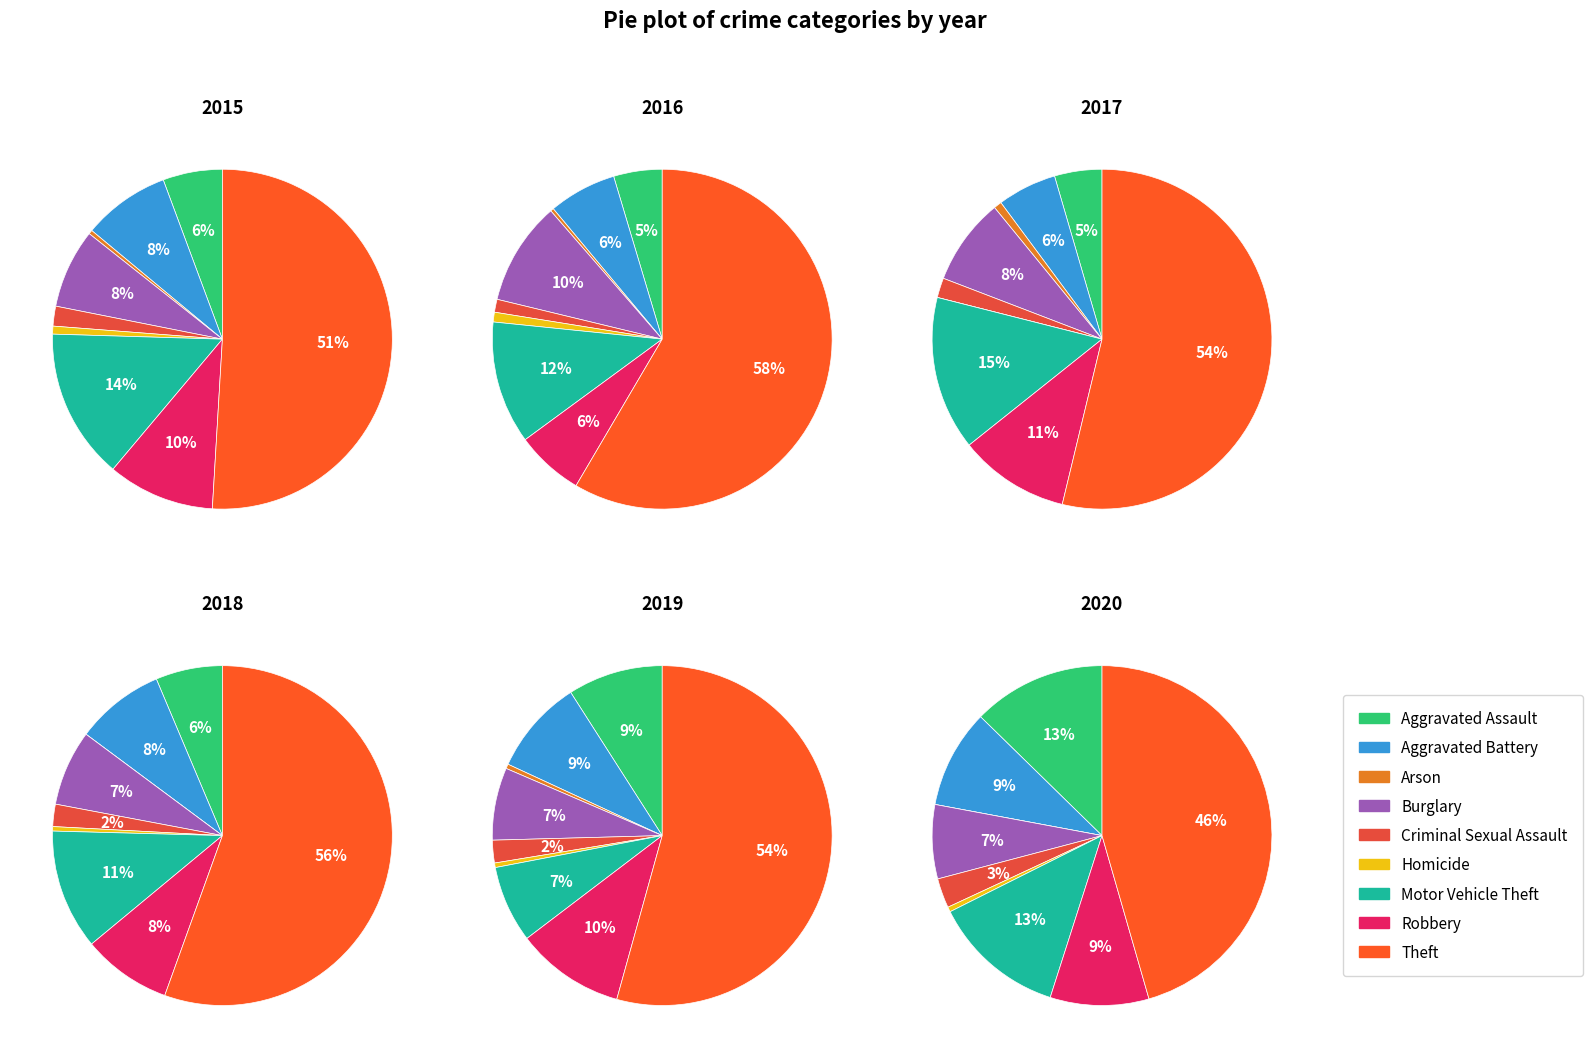

How many segments does this pie chart have?

9